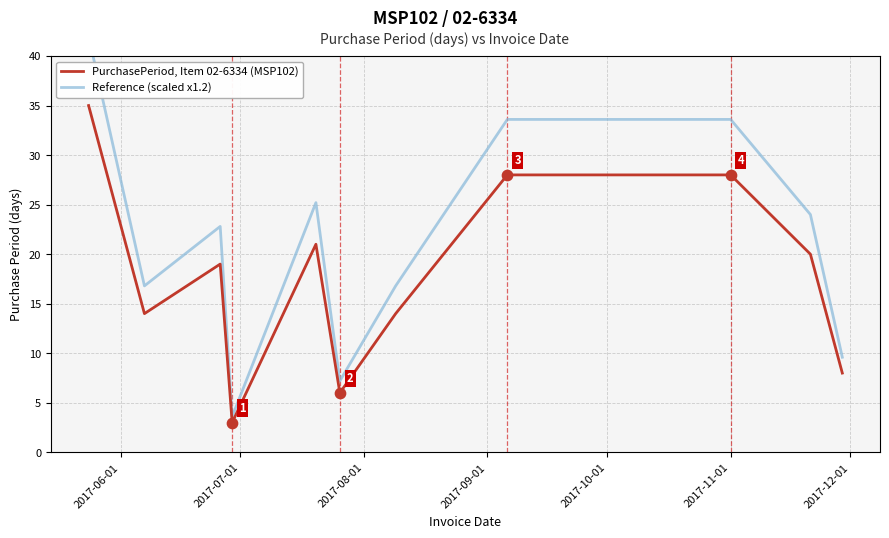

What is the lowest value of the PurchasePeriod, Item 02-6334 (MSP102) series?

3